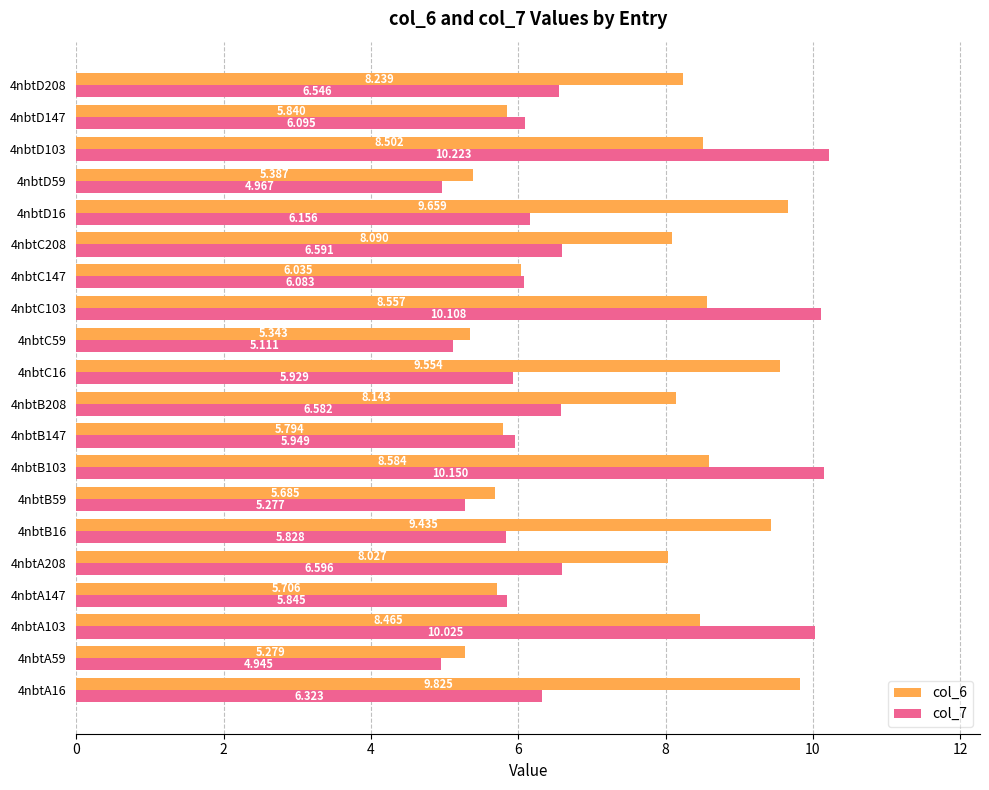

How many series are shown in this chart?

2